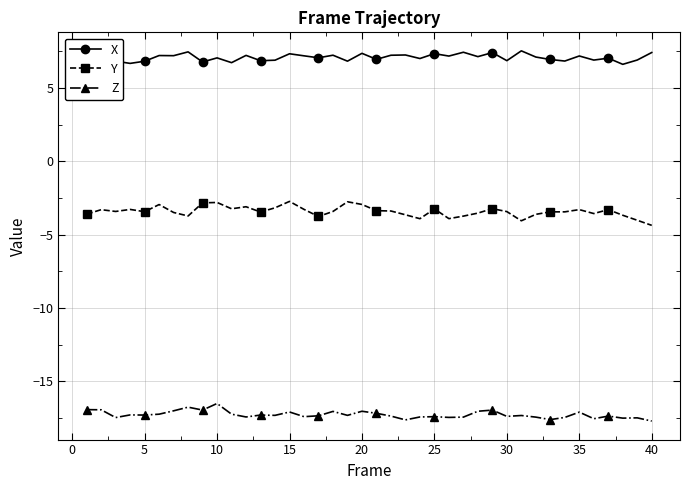

List the series in order of their peak value, lowest first.

Z, Y, X